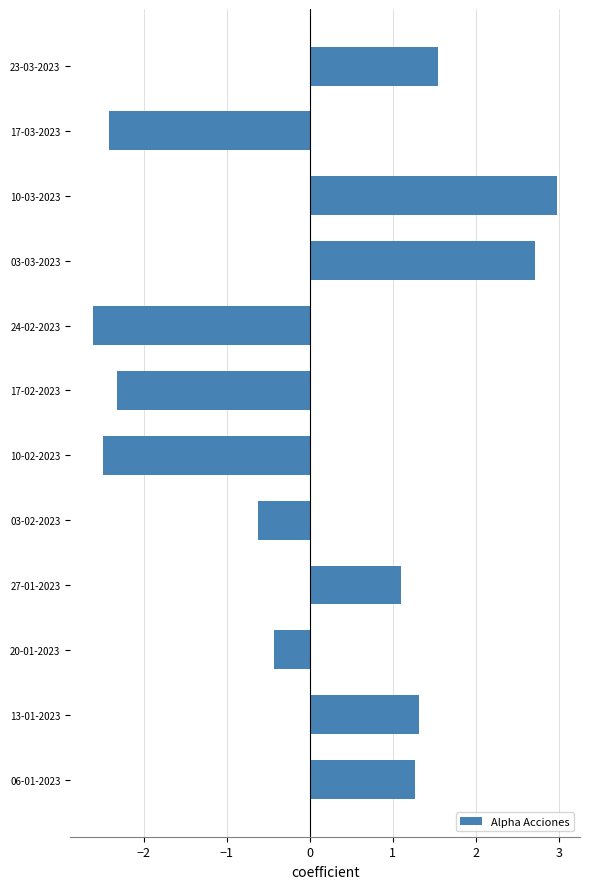

How many bars are there in total?

12